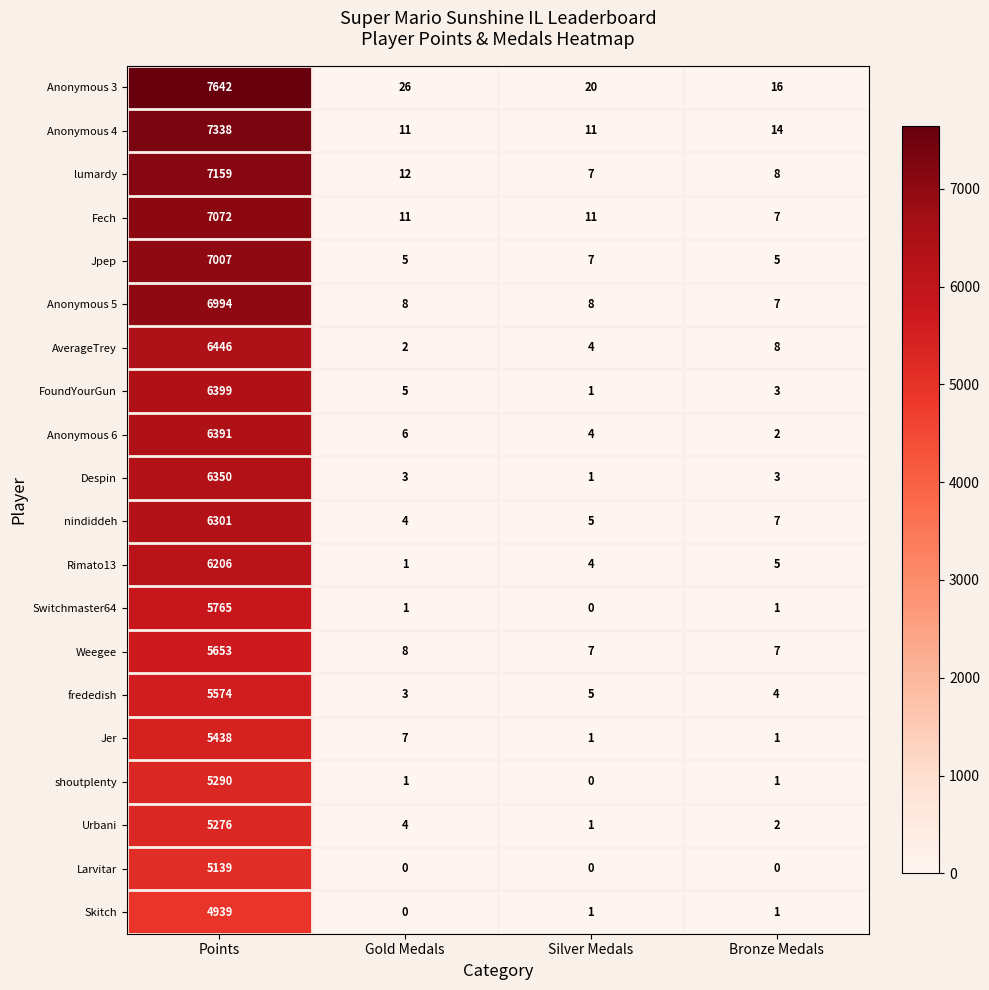

The Anonymous 3 series shows 20 at Silver Medals. True or false?

True